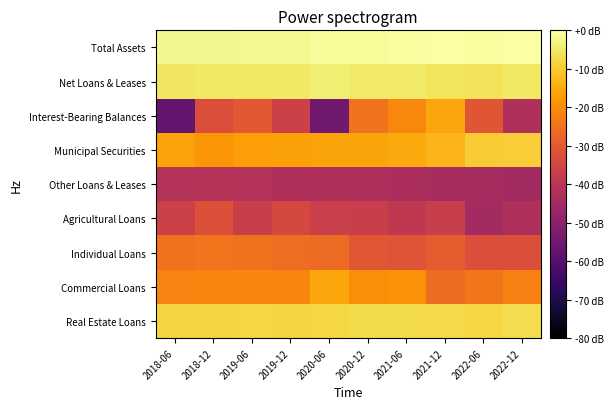

Which has a higher value, 2018-12 or 2019-12?

2018-12